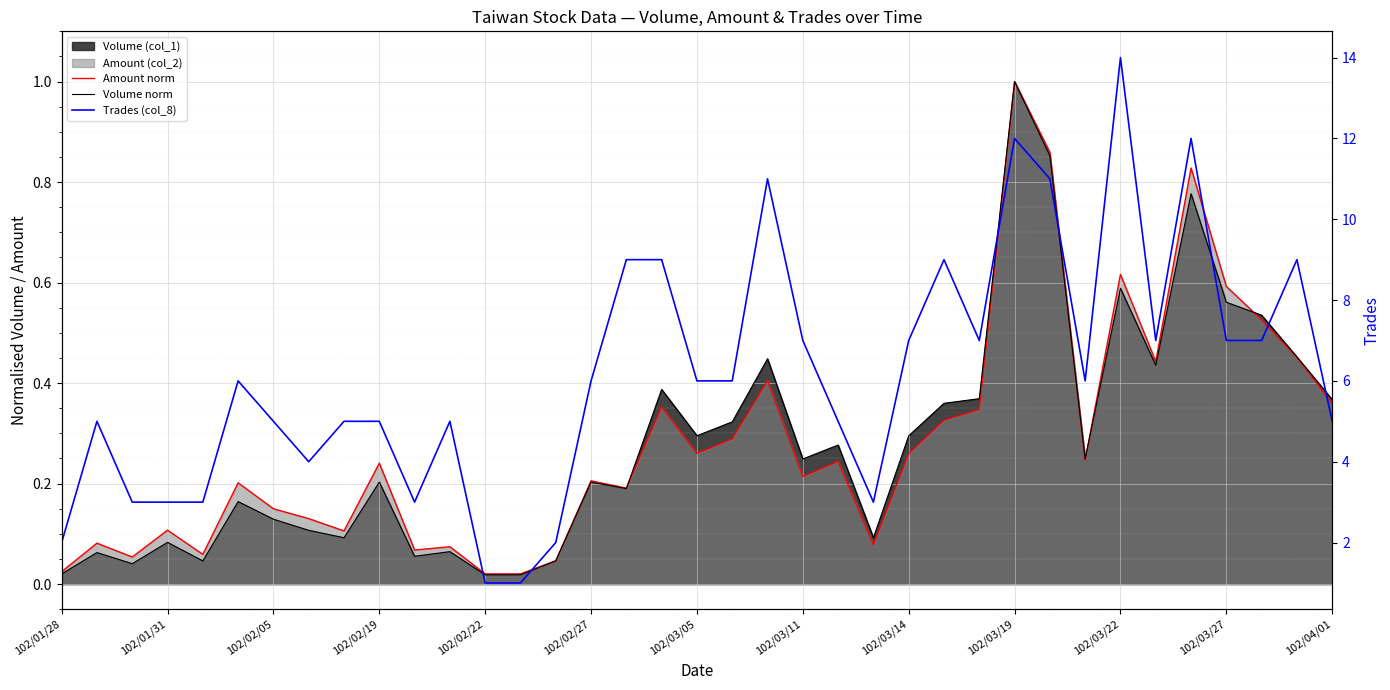

What is the maximum value shown in the chart?

14.0